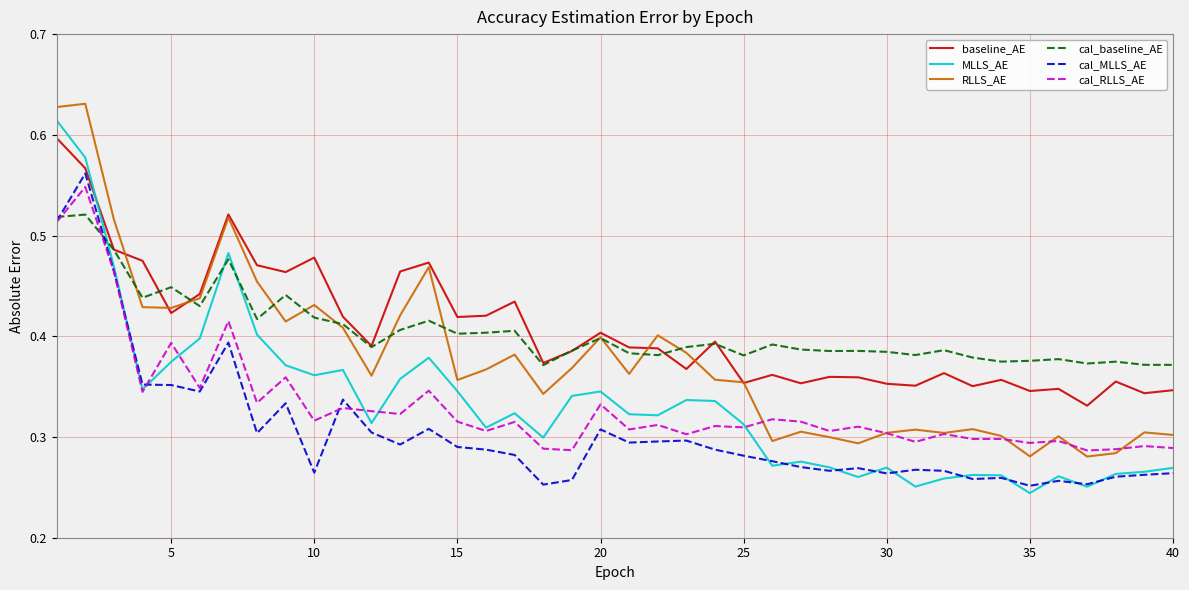

Which series ends up on top after the final intersection of cal_RLLS_AE and cal_MLLS_AE?

cal_RLLS_AE